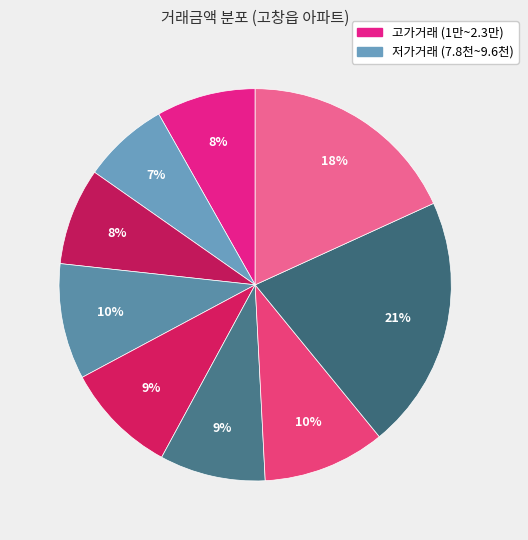

Is there any slice that represents more than half of the pie?

No